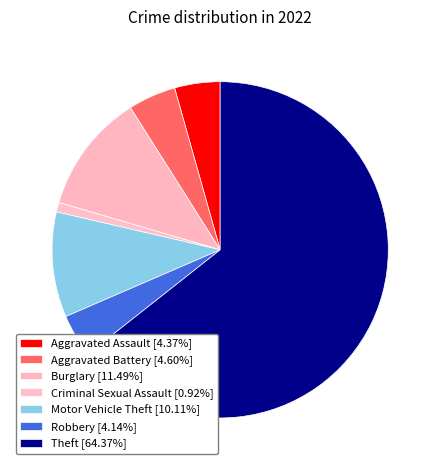

Is there a majority slice in this chart?

Yes